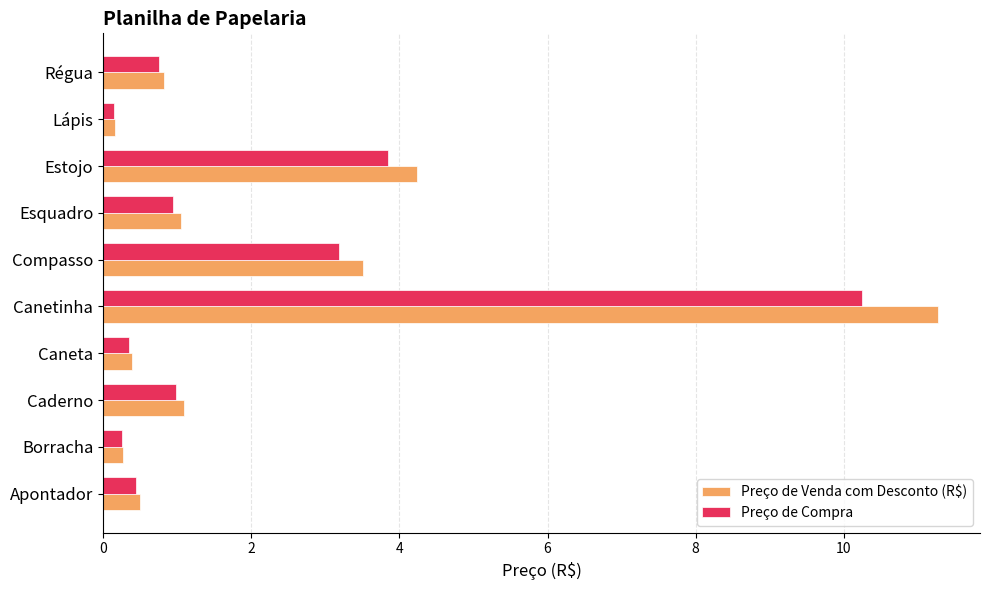

What is the sum of all Preço de Compra values?

21.2